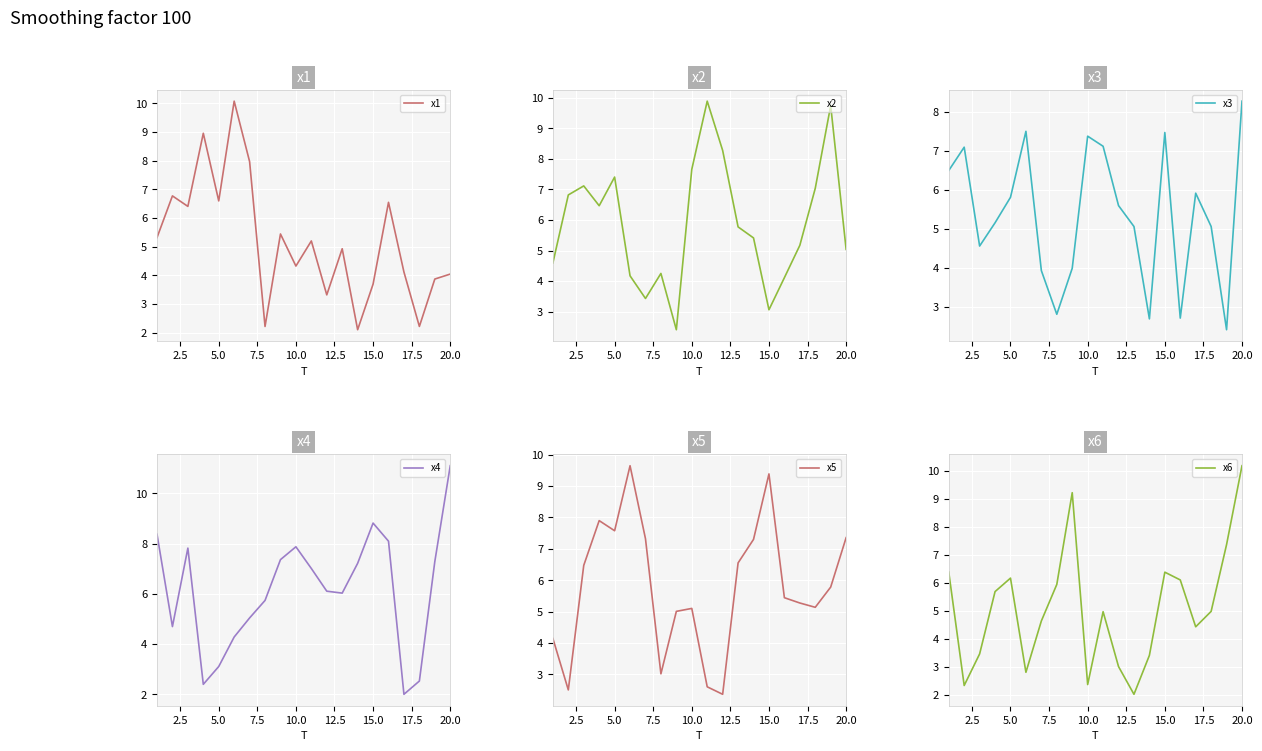

What is the minimum value for x2?

2.4